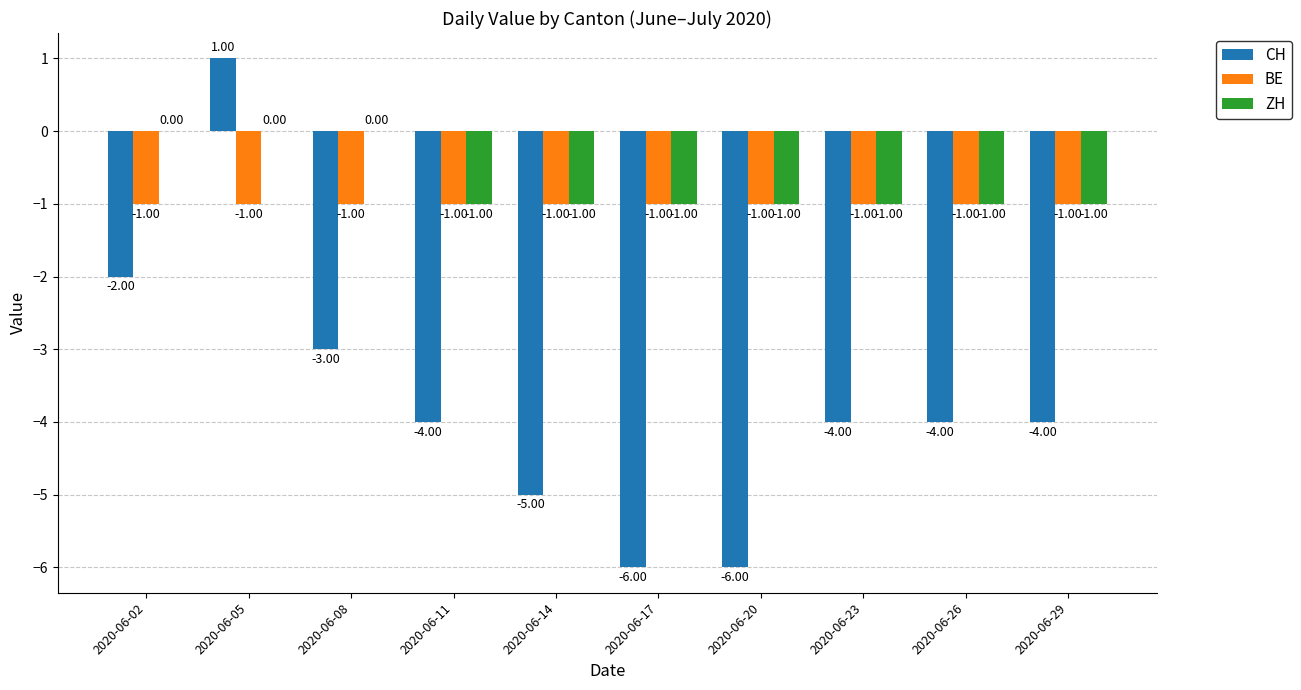

Are the bars grouped side by side (vs. stacked)?

Yes